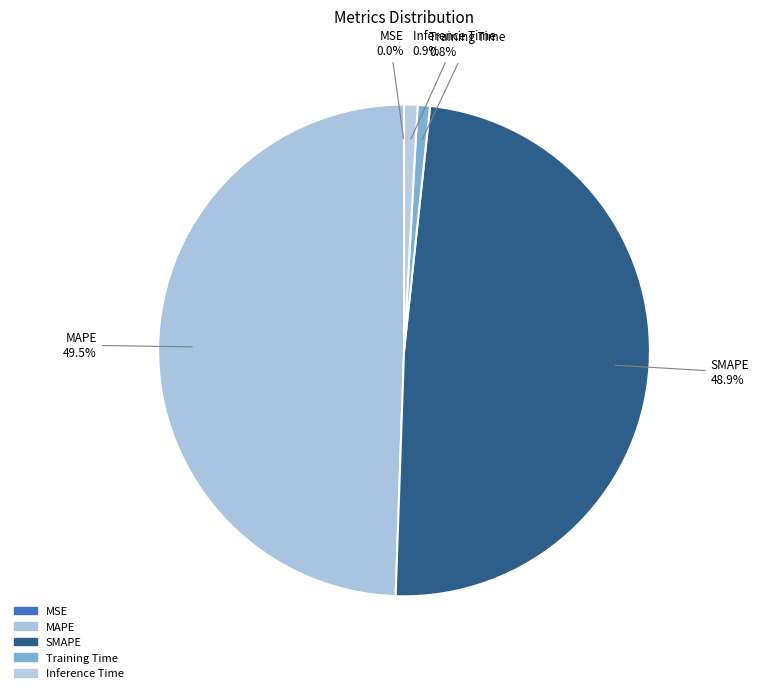

How many slices are in this pie chart?

5